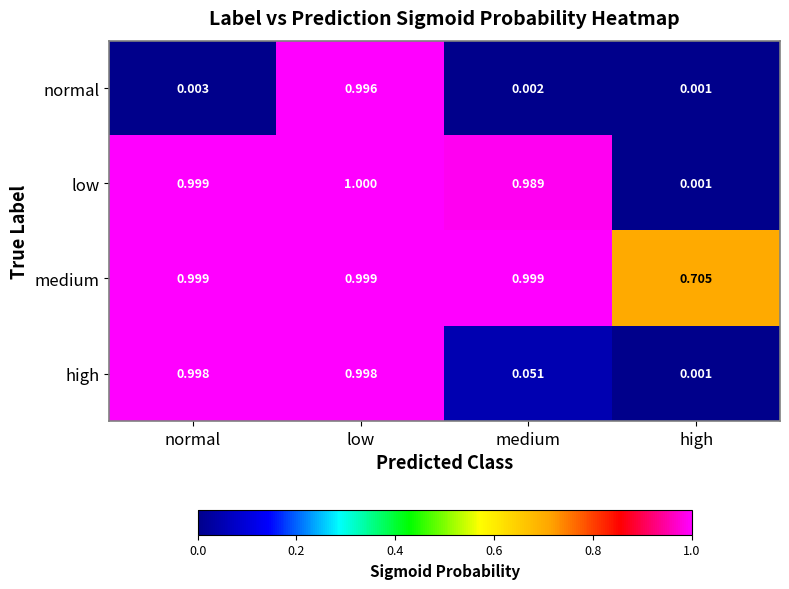

Is the value of low at high greater than the value of high at normal?

No